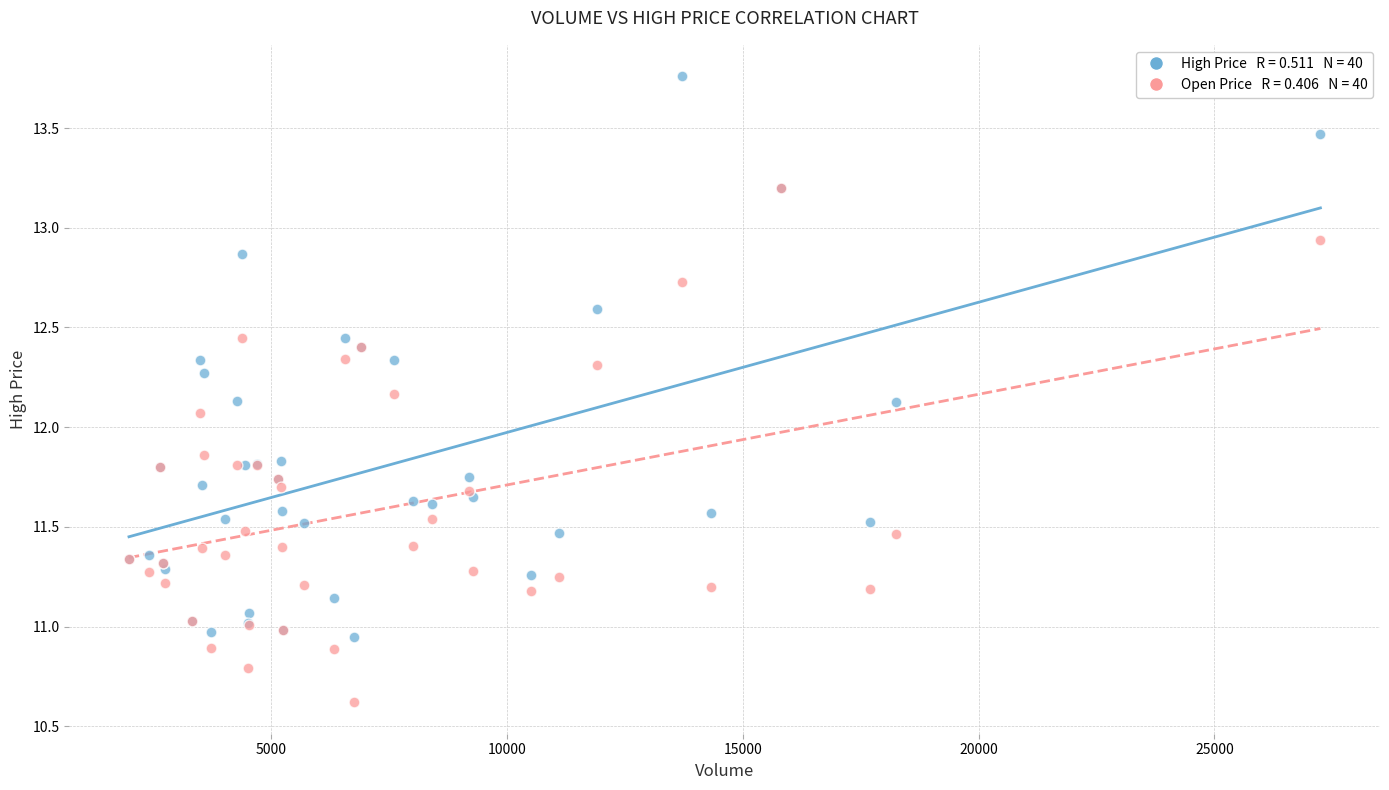

Across all series, what Y value is closest to 12?

12.1